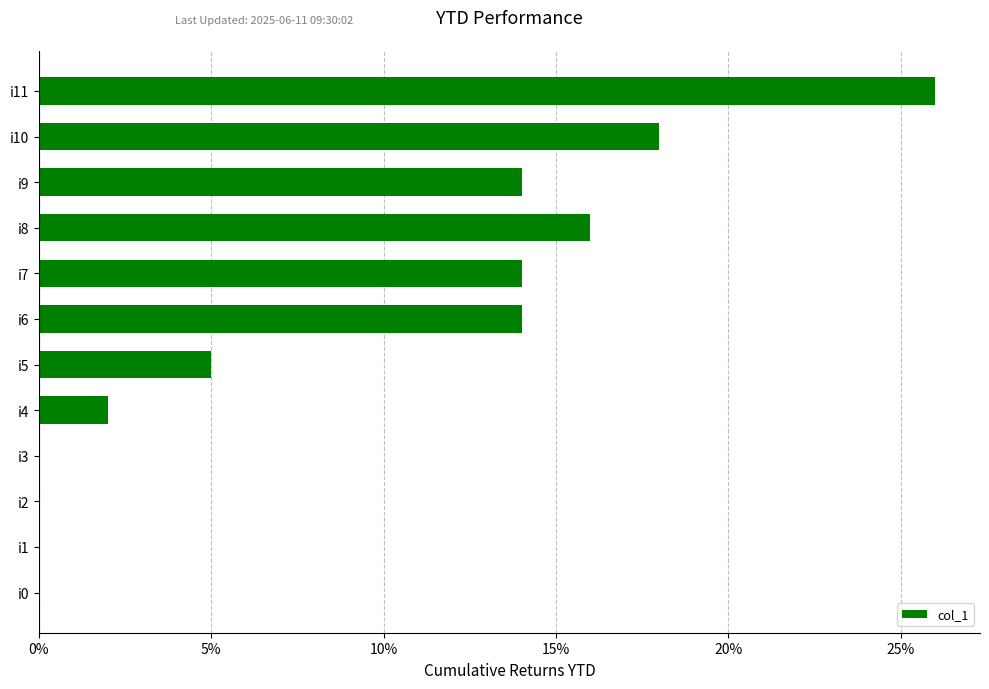

How many series are shown in this chart?

1